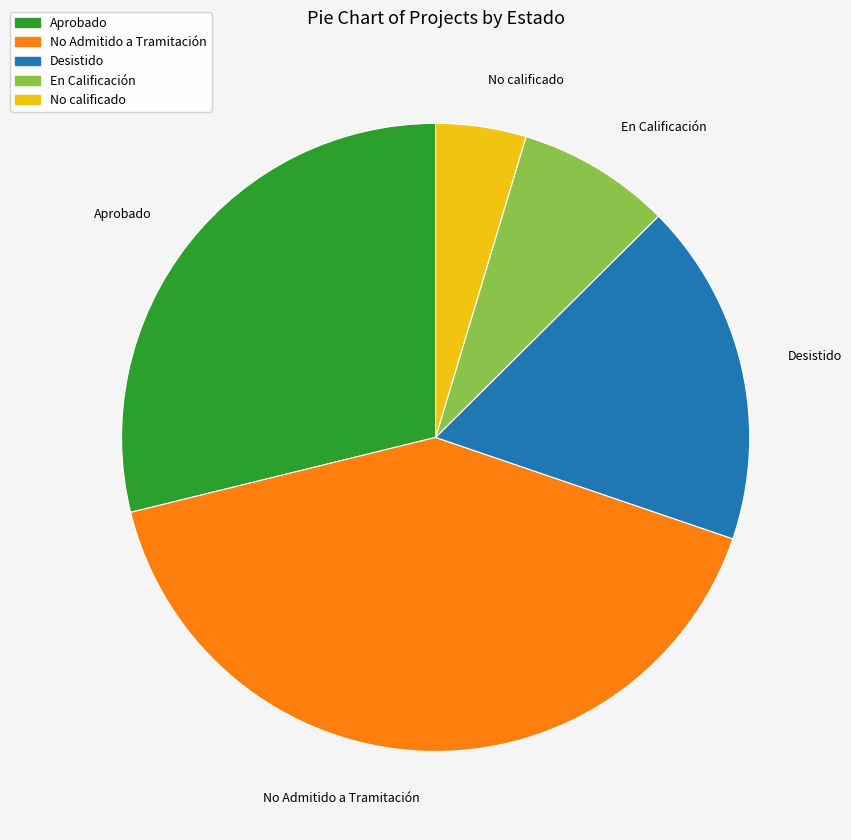

Rank the categories by value from lowest to highest.

No calificado, En Calificación, Desistido, Aprobado, No Admitido a Tramitación